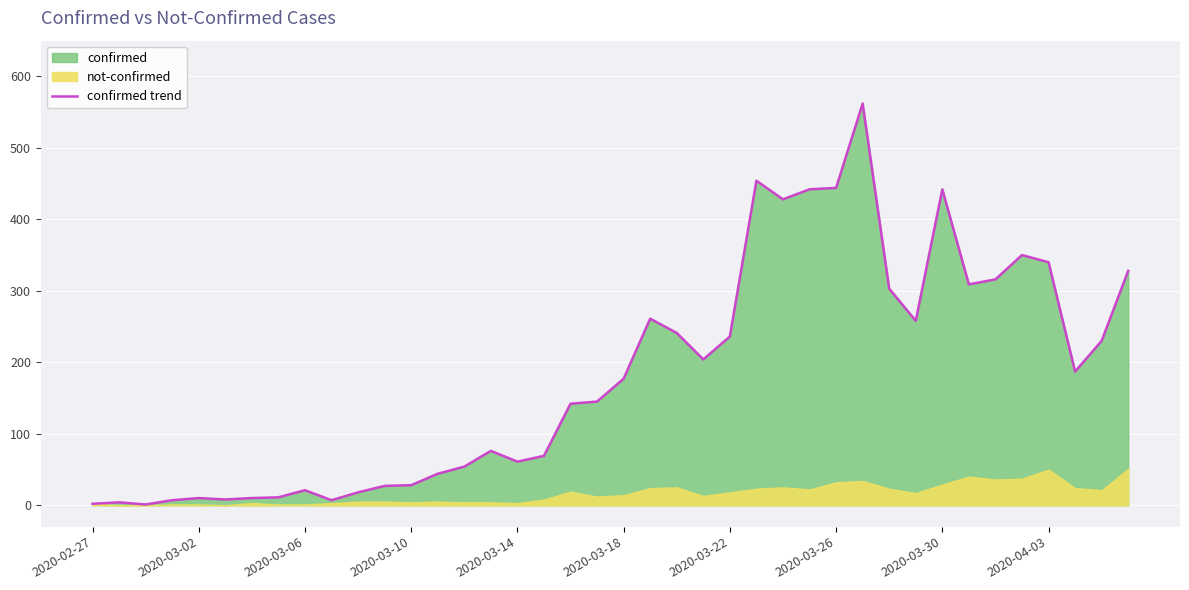

Reading right to left, what are all the values shown in this chart?

328	230	187	340	350	316	309	442	258	303	562	444	442	428	454	236	204	241	261	177	145	142	69	61	76	54	44	28	27	18	7	21	11	10	8	10	7	1	4	2